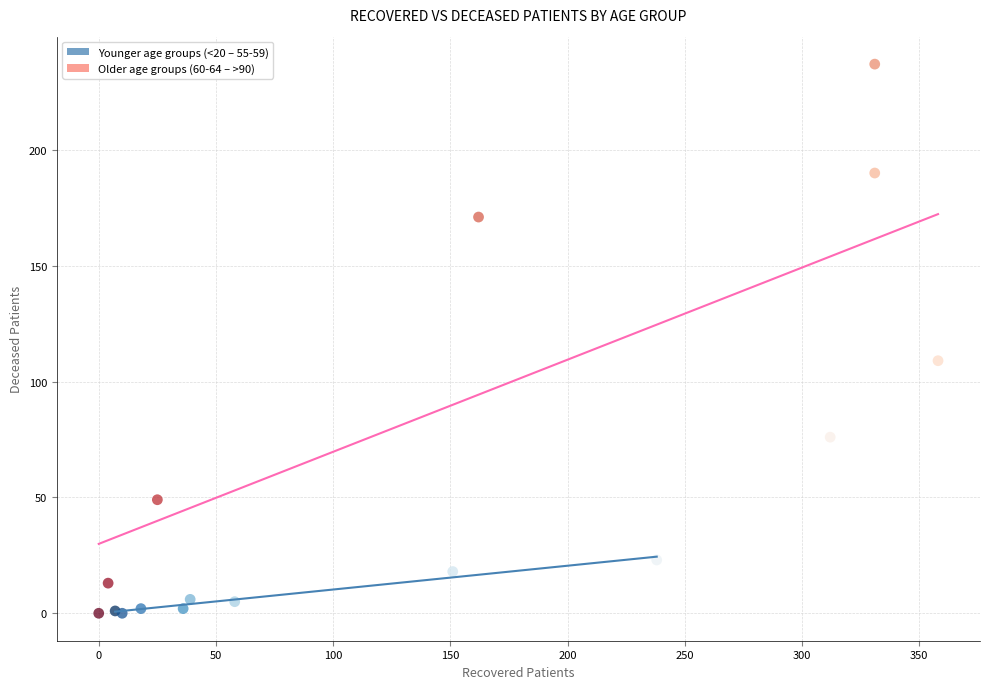

Which series has the largest Y range (max minus min)?

Older age groups (60-64 – >90)